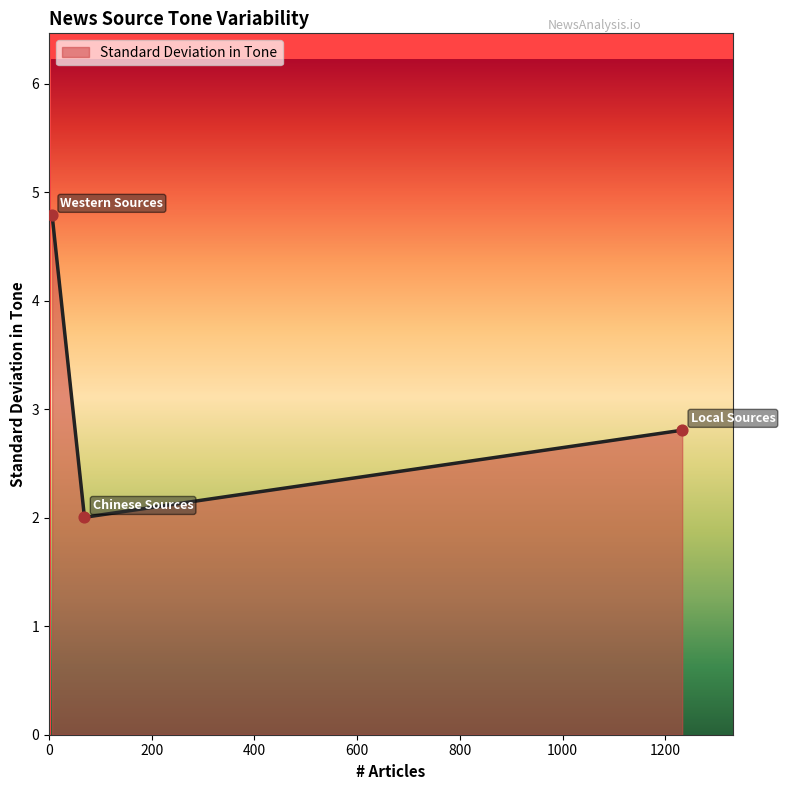

What is the sum of all values?

9.6